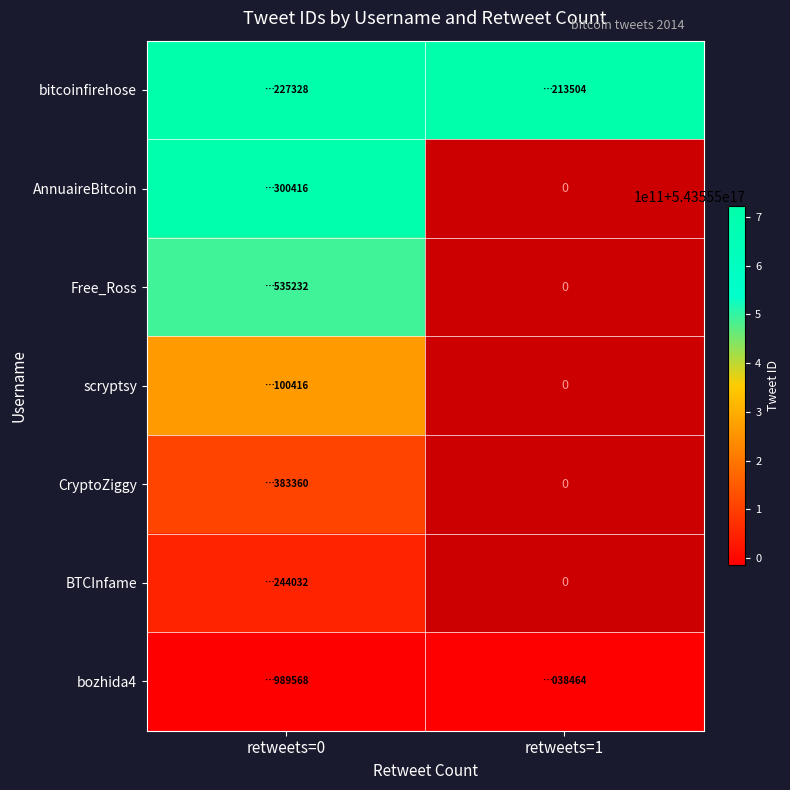

Is it true that AnnuaireBitcoin equals 543555708634300416.0 at retweets=0?

True